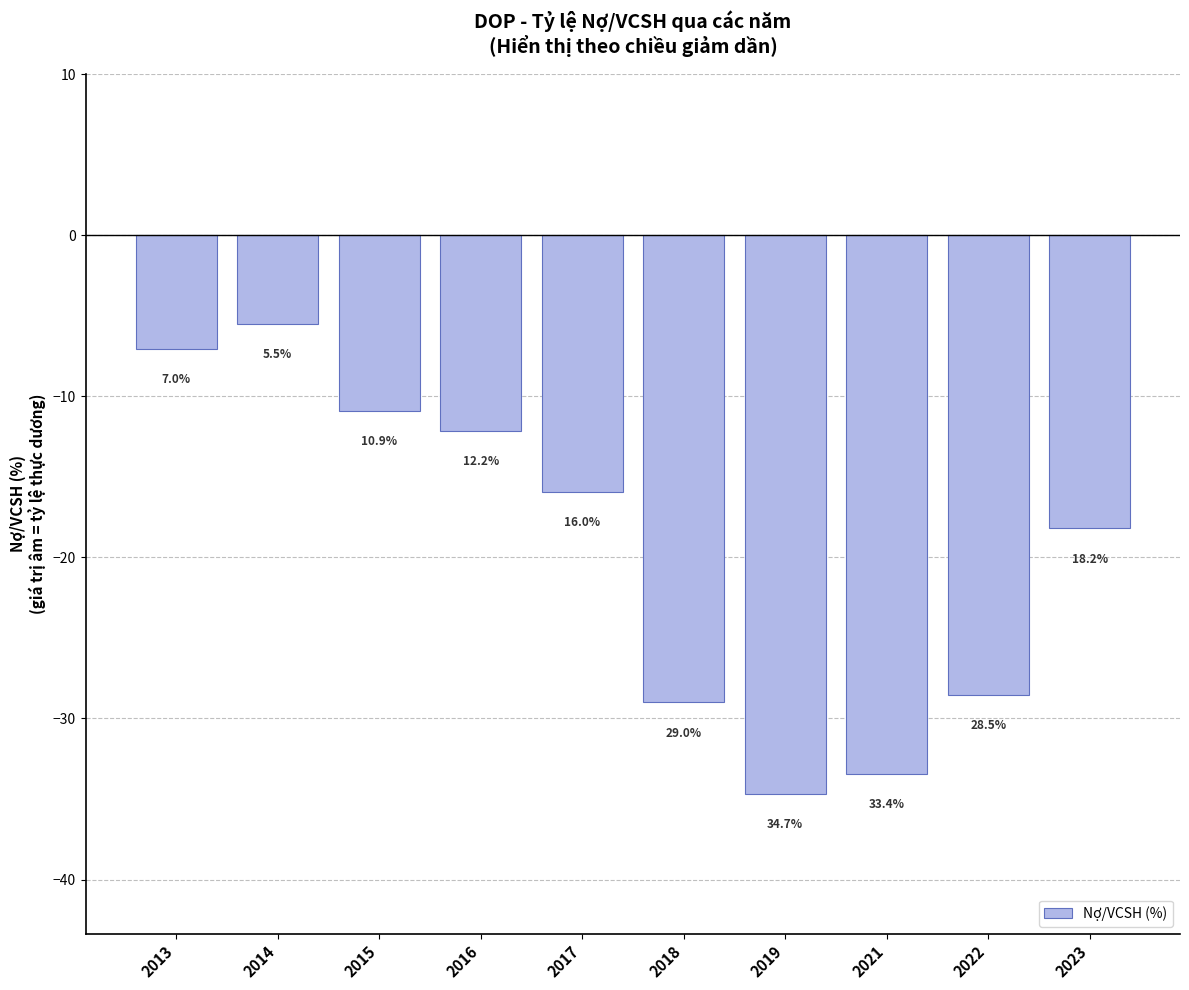

How many bars are there in total?

10